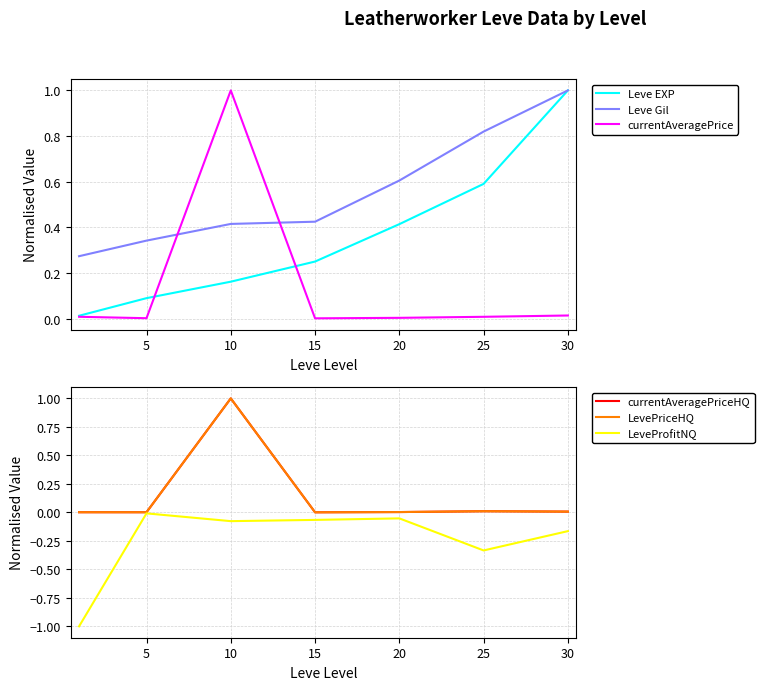

What is the maximum value for currentAveragePrice?

1.0